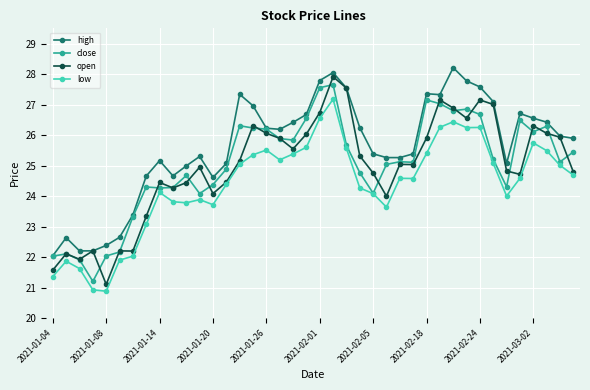

Which series has the largest total across all categories?

high